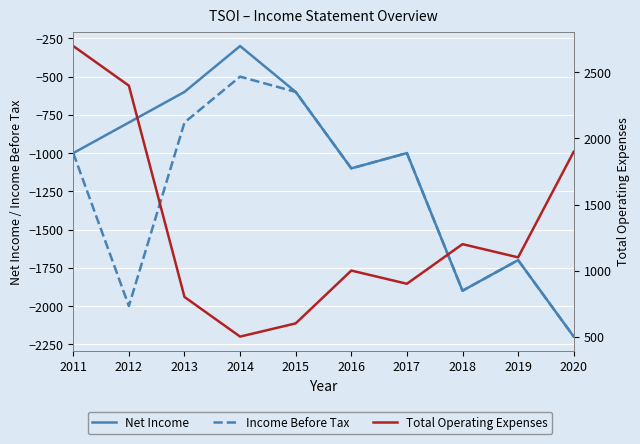

What is the sum of the Net Income values at 2019 and 2012?

-2500